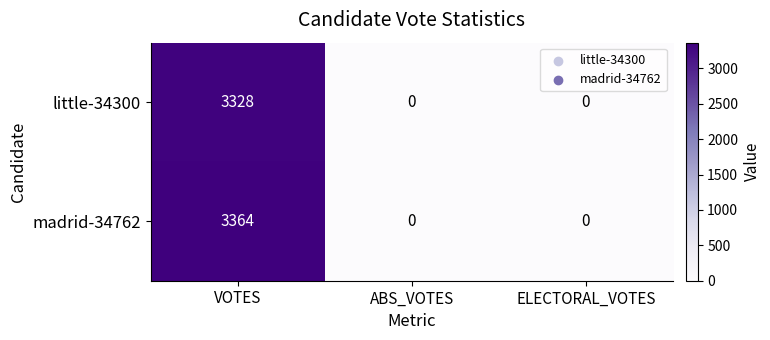

Which series changed the most between VOTES and ABS_VOTES?

madrid-34762